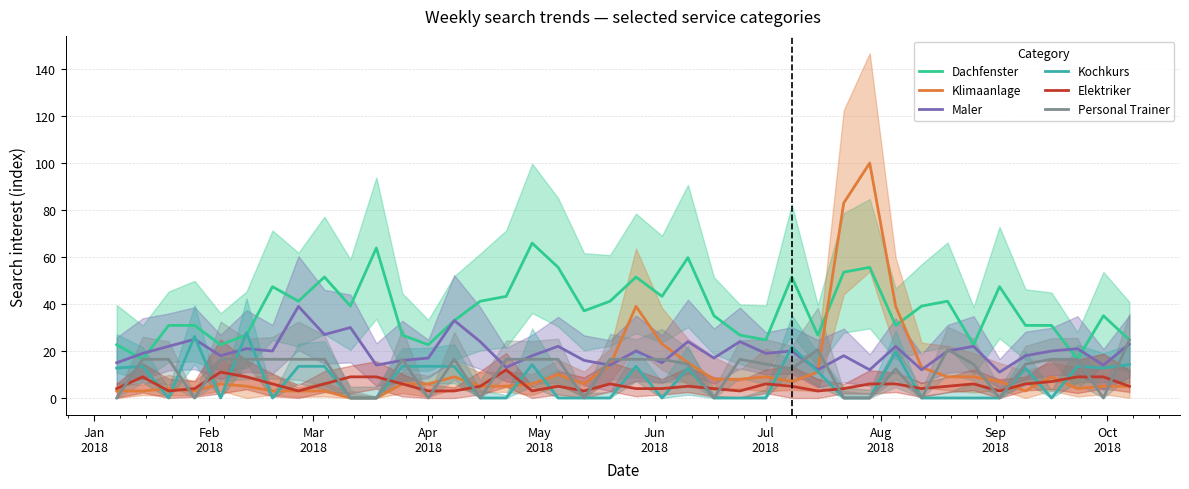

Rank the series by their maximum value, from lowest to highest.

Elektriker, Personal Trainer, Kochkurs, Maler, Dachfenster, Klimaanlage